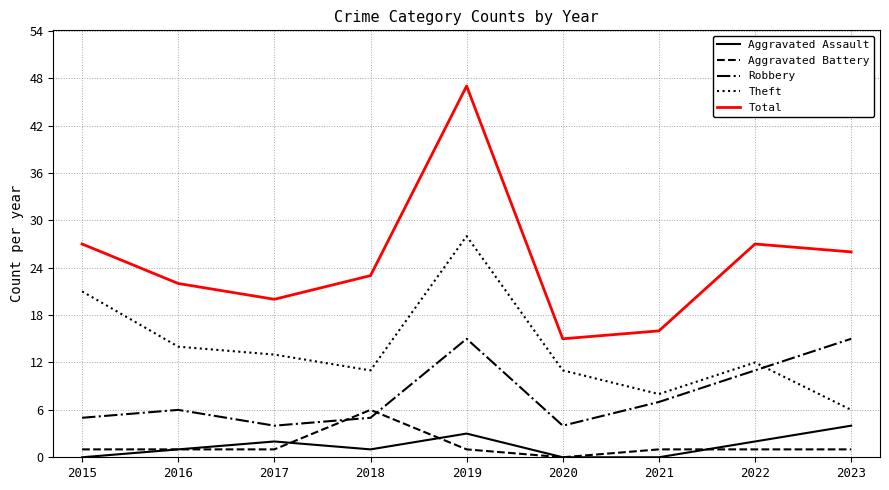

Reading right to left, list all the values displayed in this chart.

Aggravated Assault: 2023=4	2022=2	2021=0	2020=0	2019=3	2018=1	2017=2	2016=1	2015=0
Aggravated Battery: 2023=1	2022=1	2021=1	2020=0	2019=1	2018=6	2017=1	2016=1	2015=1
Robbery: 2023=15	2022=11	2021=7	2020=4	2019=15	2018=5	2017=4	2016=6	2015=5
Theft: 2023=6	2022=12	2021=8	2020=11	2019=28	2018=11	2017=13	2016=14	2015=21
Total: 2023=26	2022=27	2021=16	2020=15	2019=47	2018=23	2017=20	2016=22	2015=27